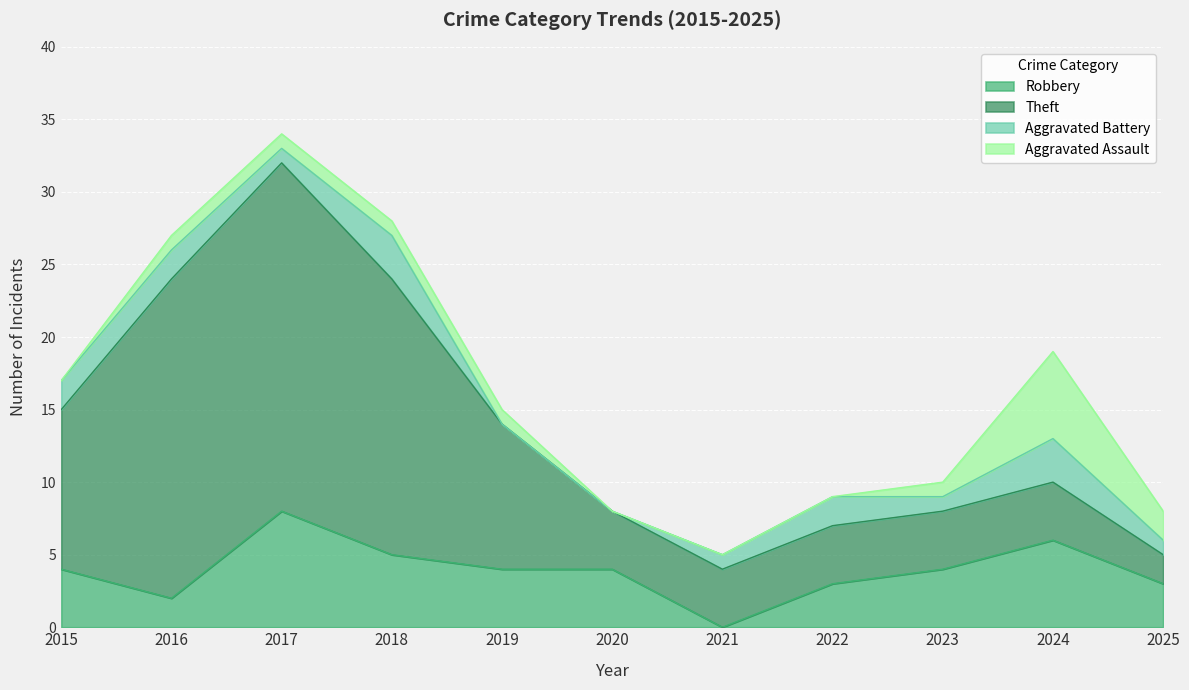

What is the value of the Aggravated Battery point at the 3rd from the left?

1